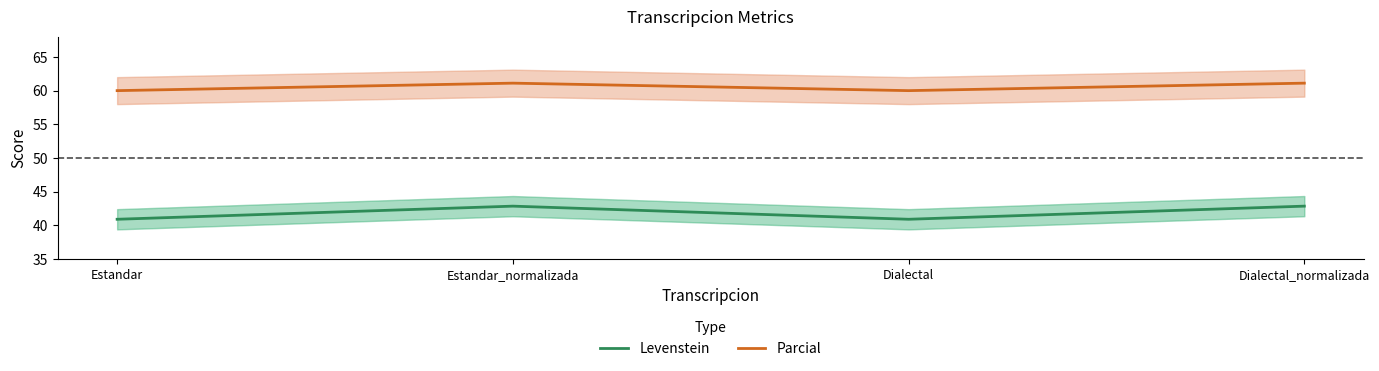

List the series in order of their overall mean, lowest first.

Levenstein, Parcial